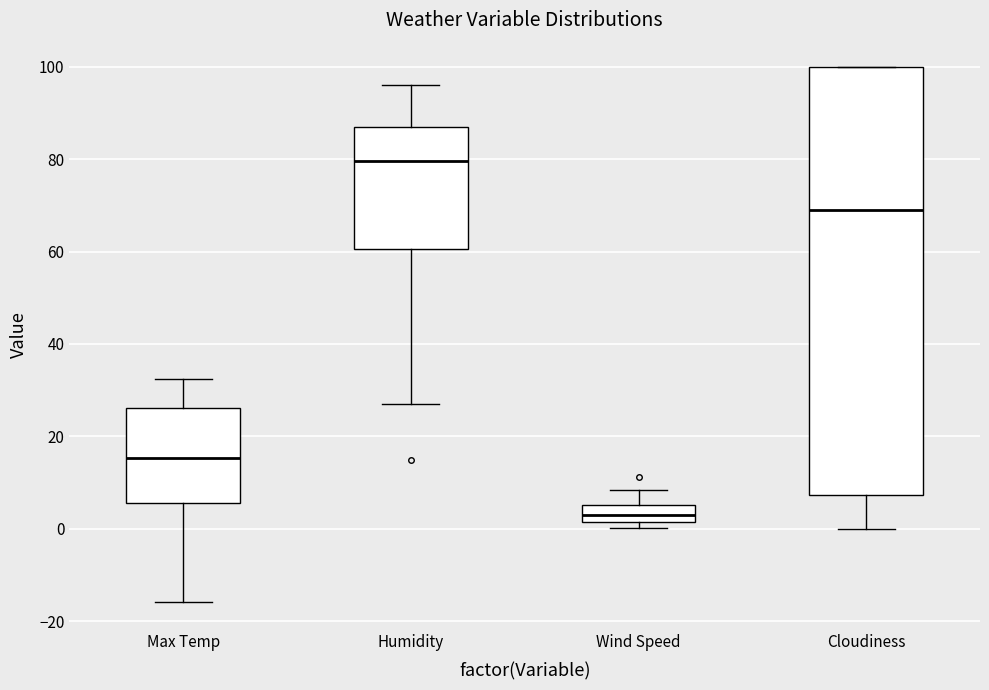

Reading left to right, read every box against the y-axis: the position of its median line, the range the box covers, and the ends of its whiskers. The values are not printed on the chart, so give them approximately, as read against the axis.

Max Temp: median 16, box 6 to 26, whiskers -16 to 32
Humidity: median 80, box 60 to 88, whiskers 28 to 96
Wind Speed: median 4, box 2 to 6, whiskers 0 to 8
Cloudiness: median 70, box 8 to 100, whiskers 0 to 100